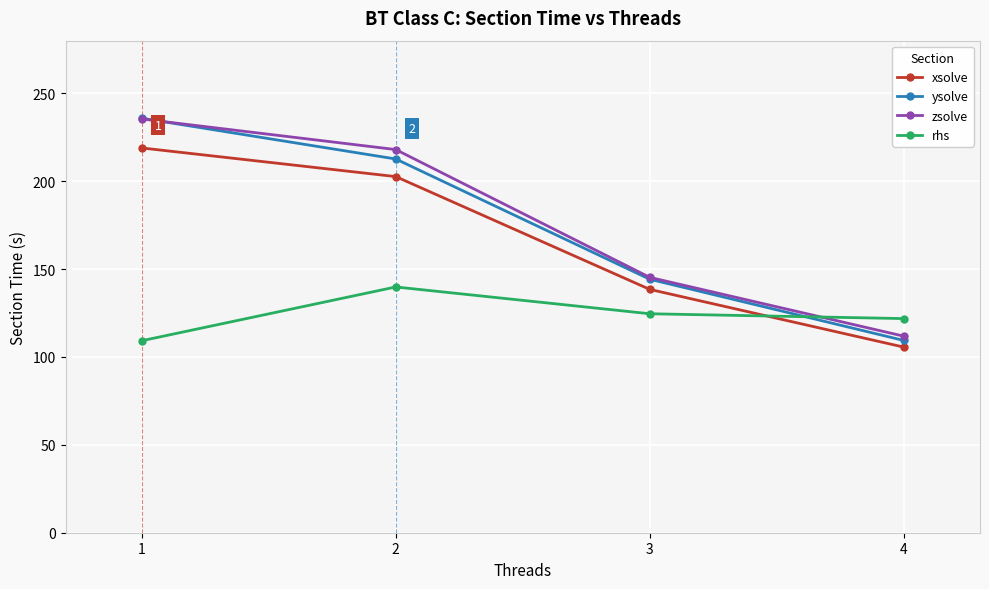

At which category does the chart reach its minimum across all series?

4